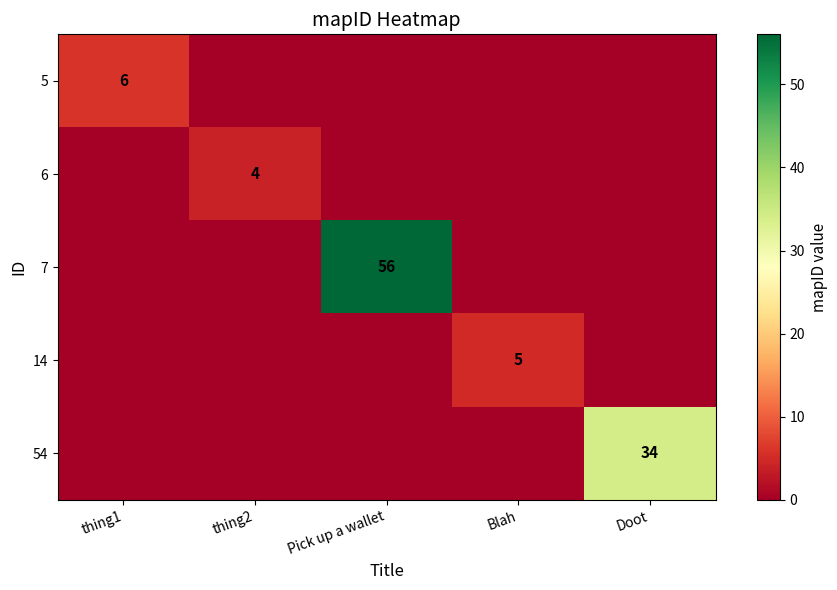

True or false: 7 has a value of 98 at Pick up a wallet.

False